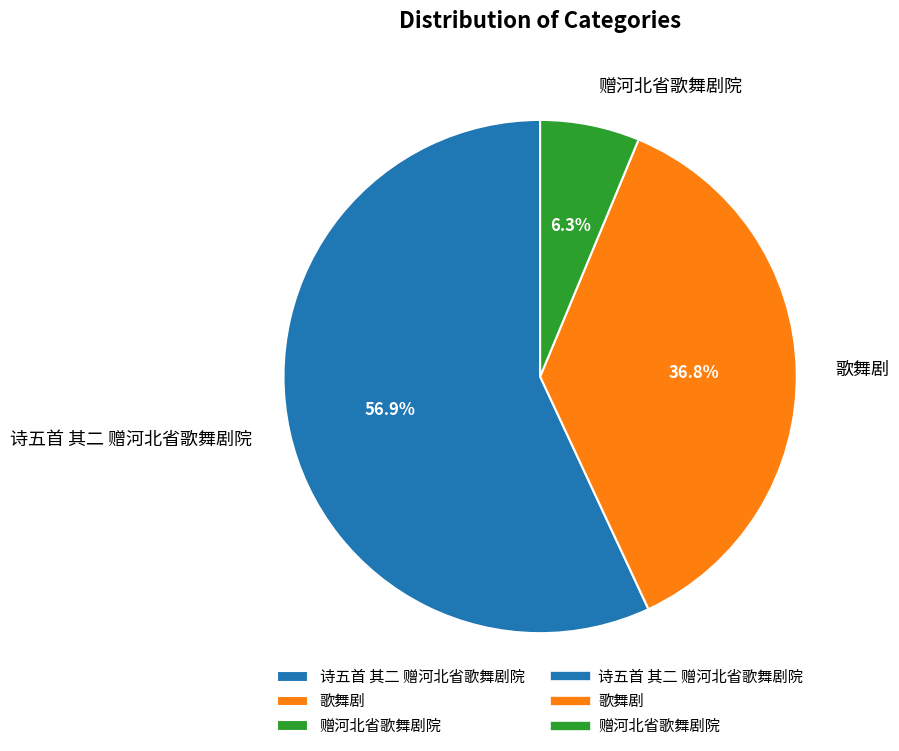

Which slice represents more than half of the pie?

诗五首 其二 赠河北省歌舞剧院